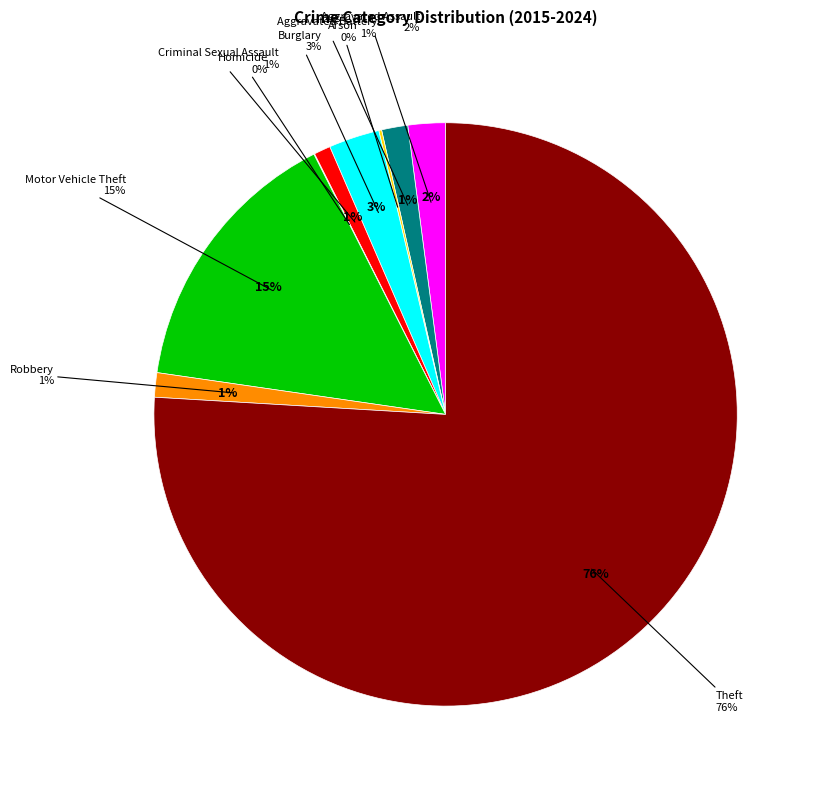

Which has a higher value, Theft or Criminal Sexual Assault?

Theft